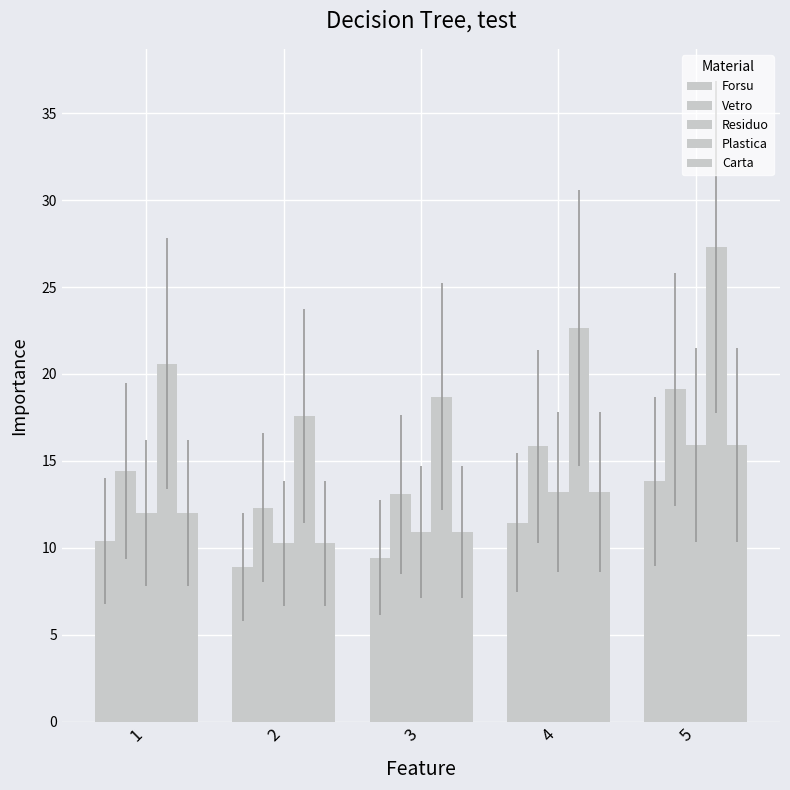

Between 5 and 2, which is larger?

5